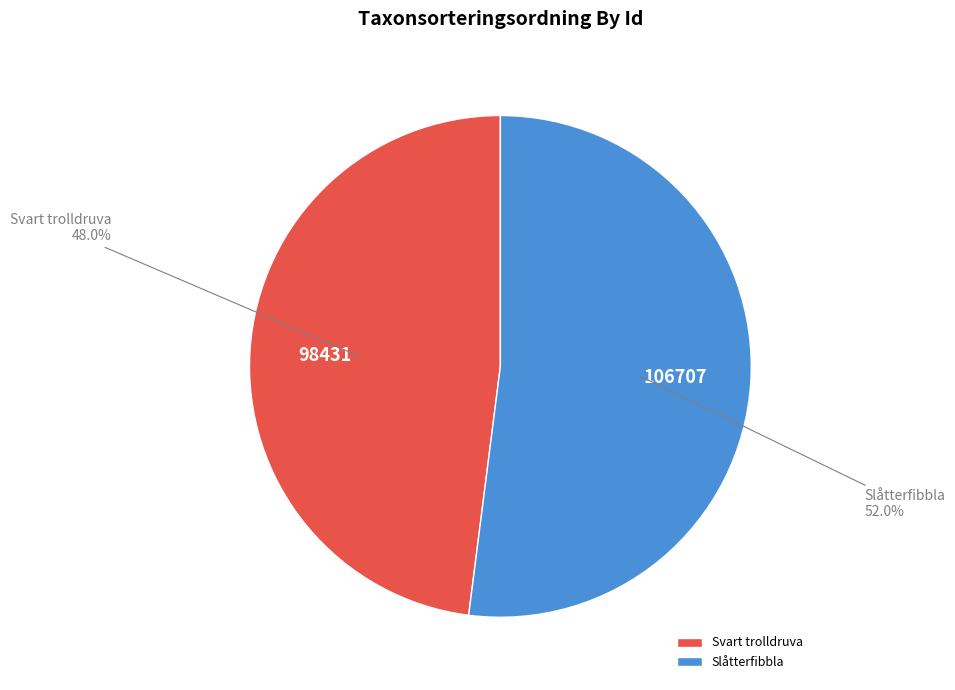

Rank the categories by value from lowest to highest.

Svart trolldruva, Slåtterfibbla